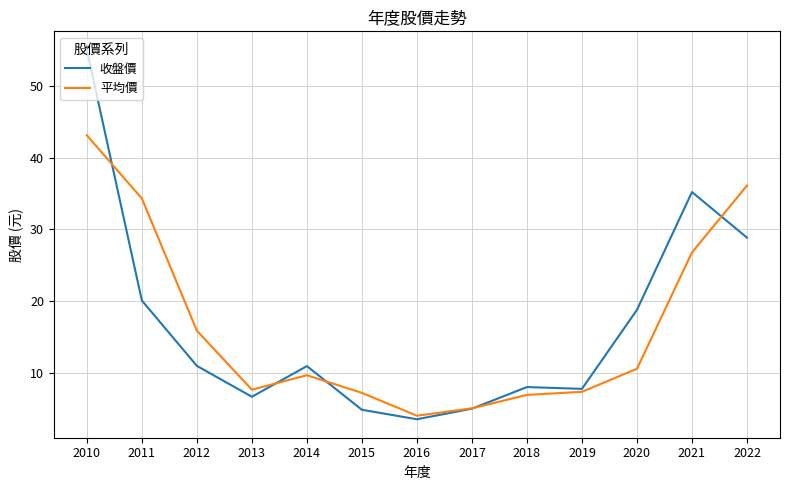

The value of 收盤價 at 2020 is 18.8. True or false?

True